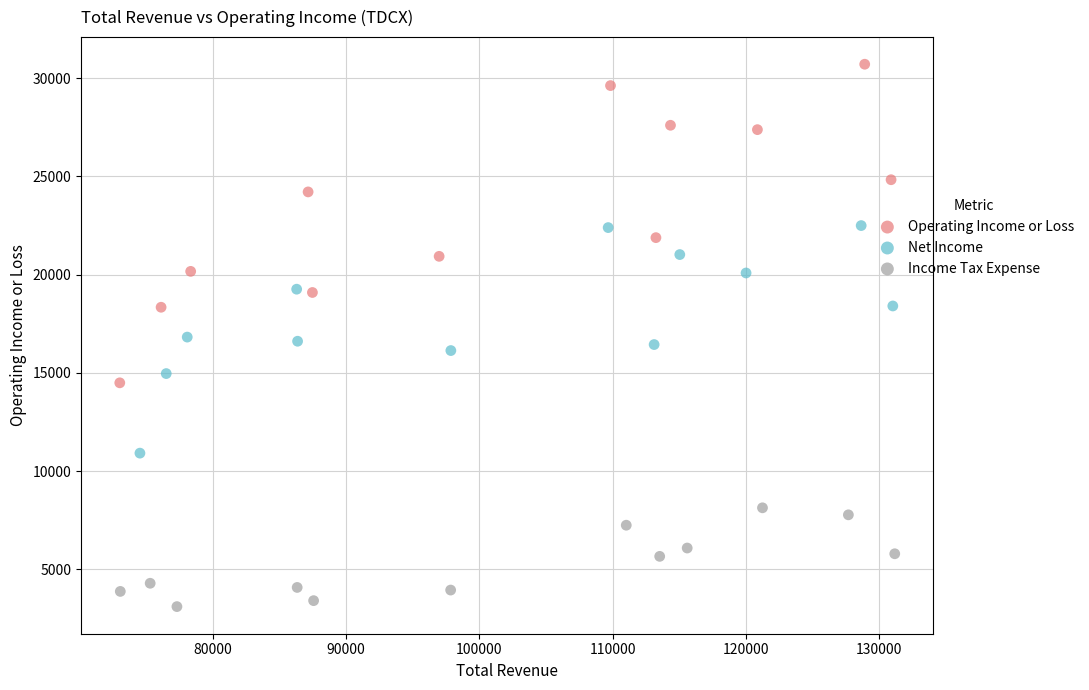

What are all the series names shown in the legend?

Operating Income or Loss, Net Income, Income Tax Expense